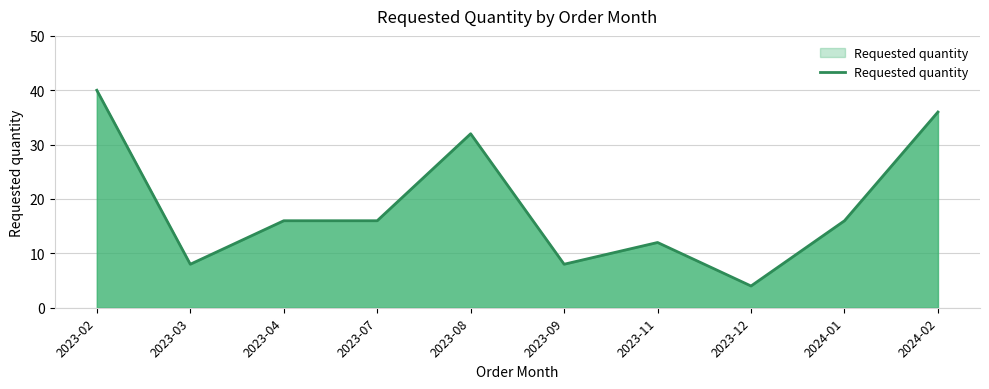

True or false: the data shows 16 at 2023-04.

True